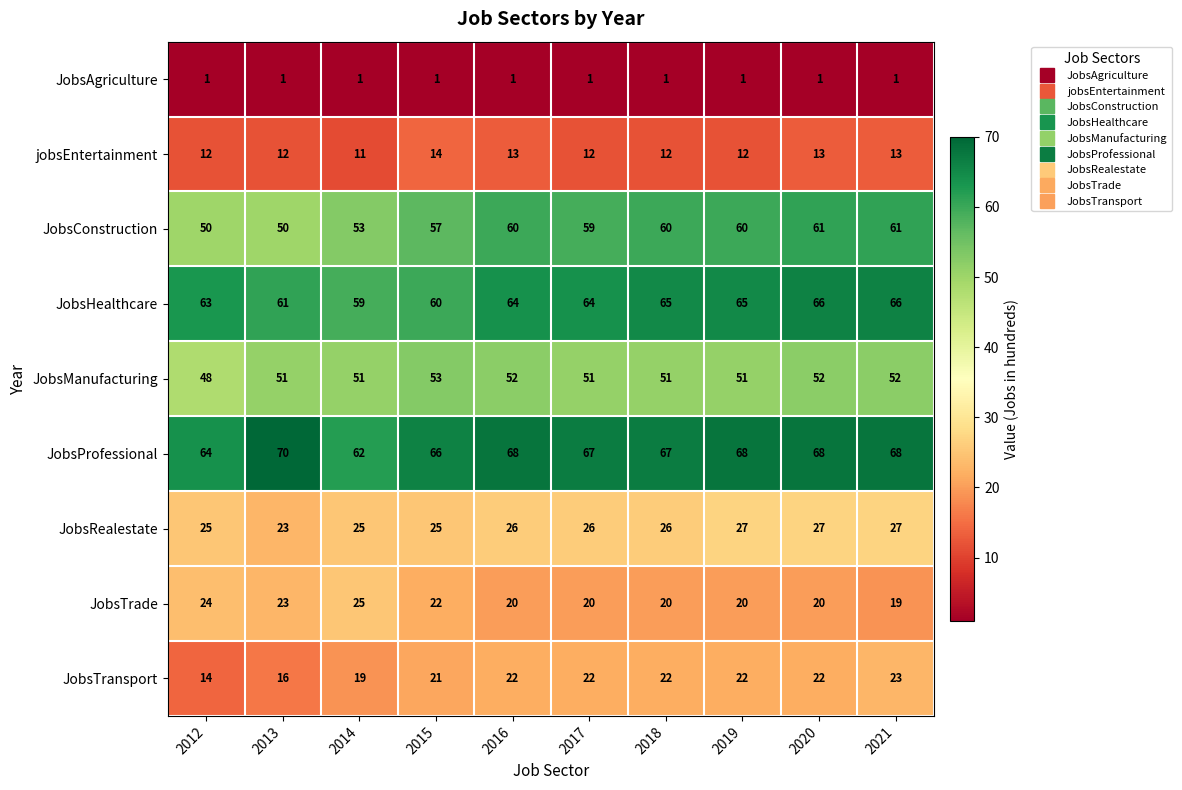

Count the number of categories in the chart.

10